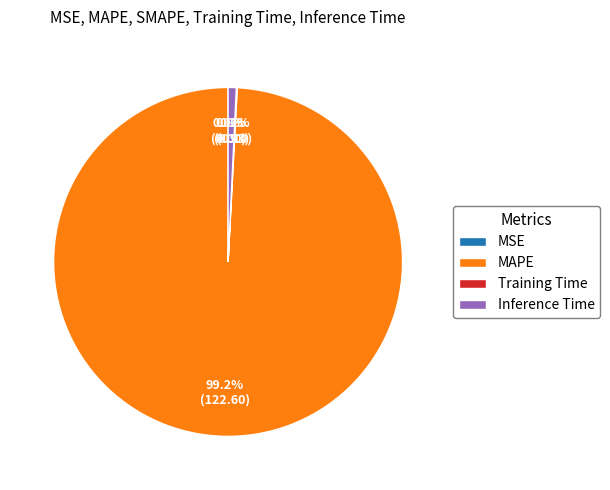

Combined, what portion of the pie is Inference Time and MAPE?

99.9%